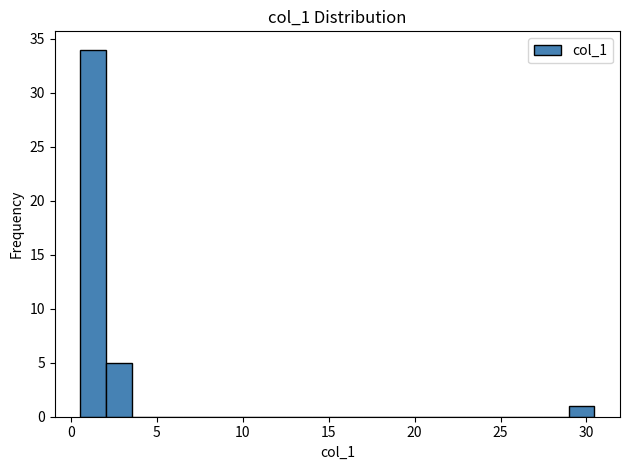

Read against the x-axis, roughly where is the centre of the tallest bar?

1.5